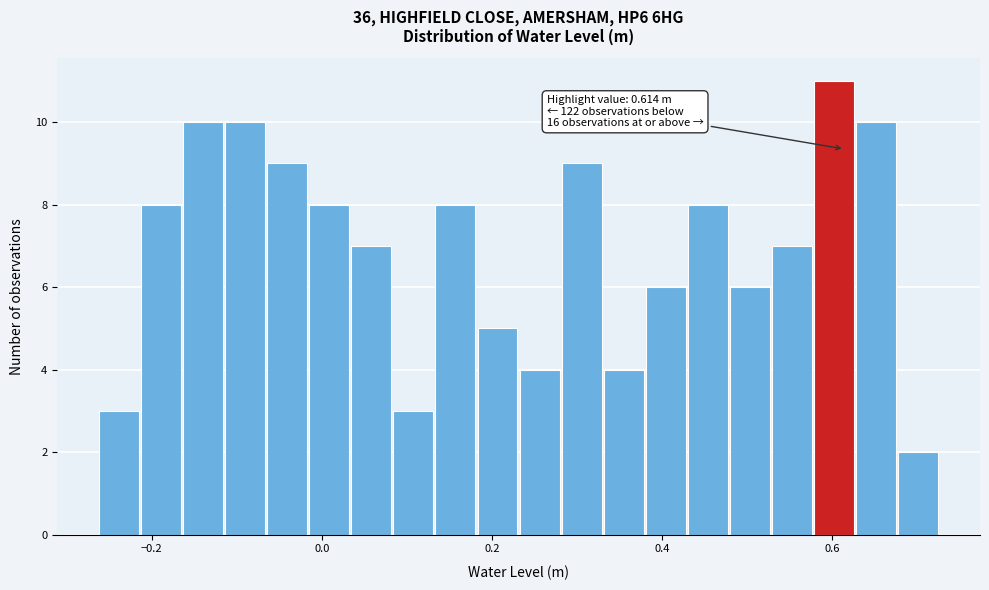

Around what value on the x-axis is the tallest bar? Give the approximate position of its centre, as read against the axis.

0.60